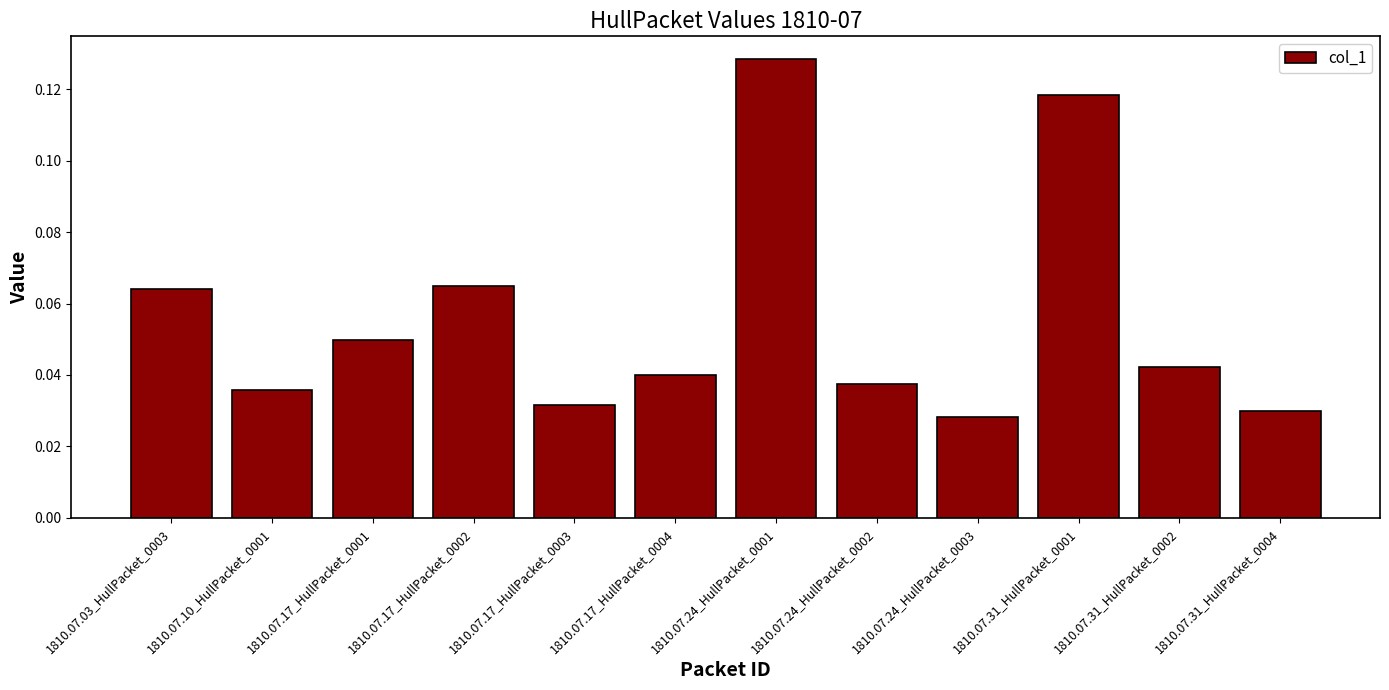

How many values are between 0 and 1?

12